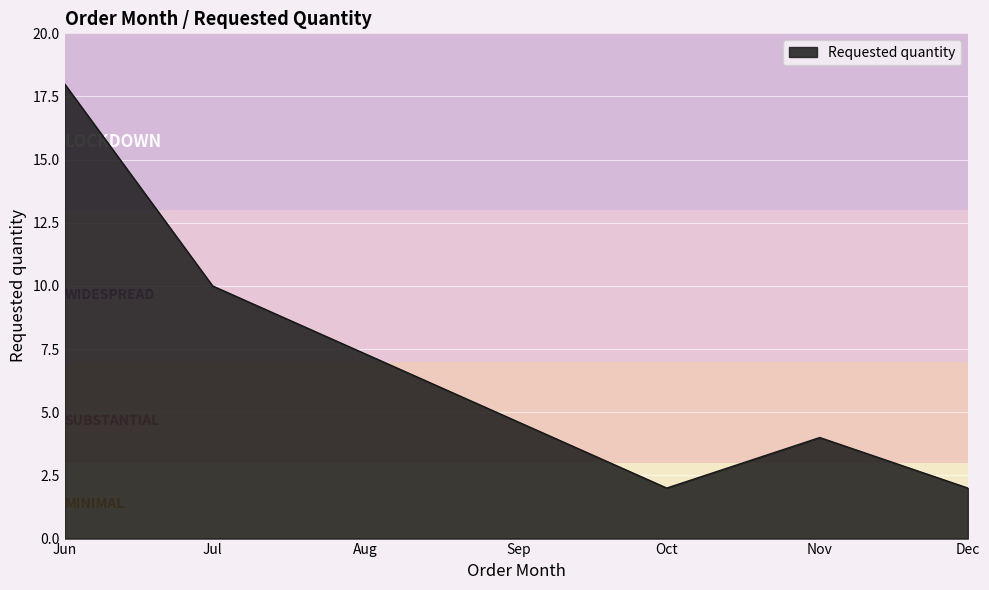

How many interior local peaks (higher than both neighbors) does the data have?

1